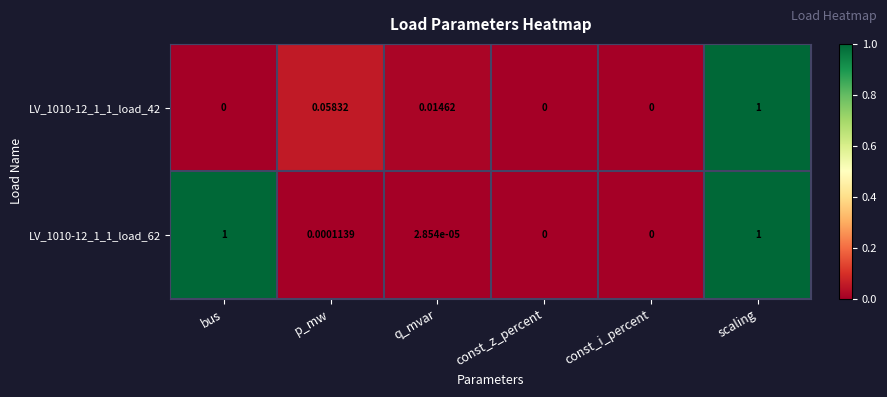

At p_mw, list the series in order from largest to smallest.

LV_1010-12_1_1_load_42, LV_1010-12_1_1_load_62